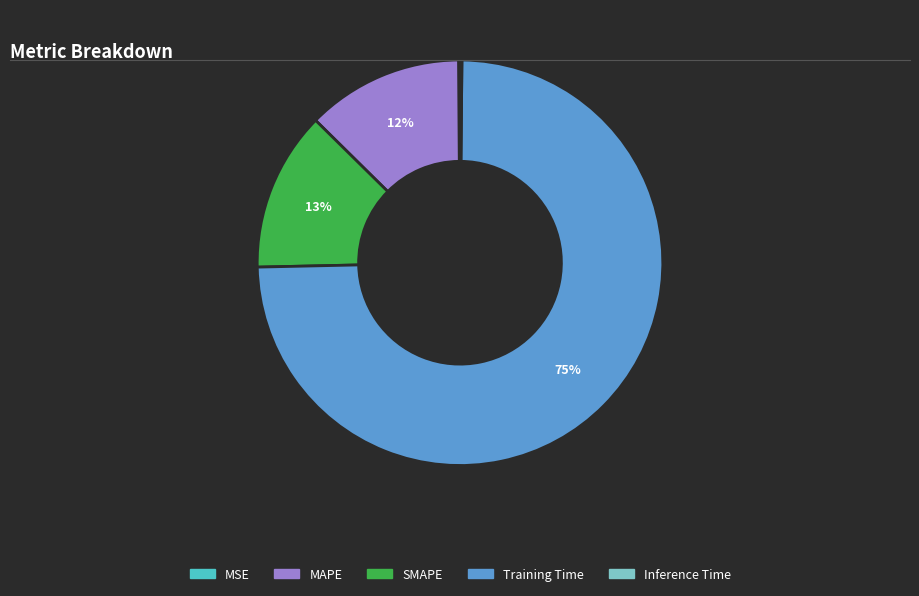

Is there a majority slice in this chart?

Yes